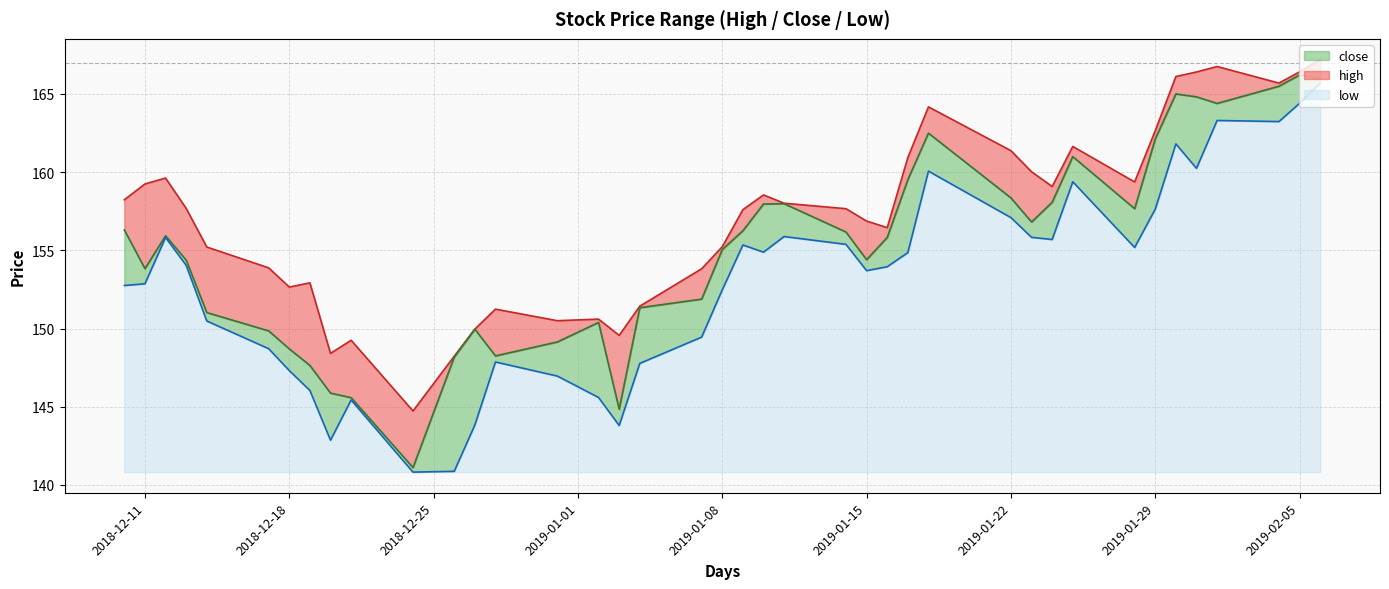

True or false: close and high intersect in this chart.

False